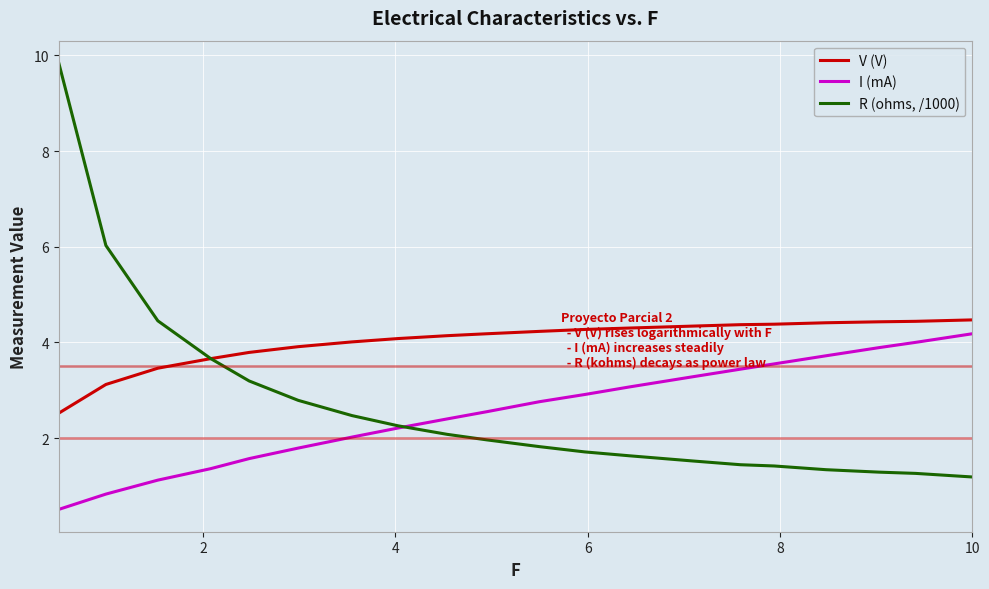

List the series in order of their peak value, lowest first.

I (mA), V (V), R (ohms, /1000)